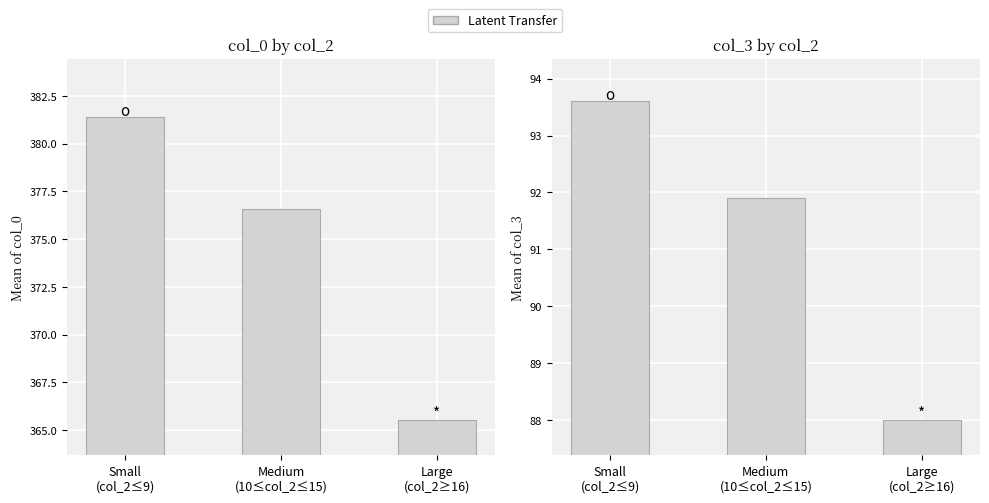

Reading right to left, what are all the values shown in this chart?

col_0: Large
(col_2≥16)=365.5	Medium
(10≤col_2≤15)=376.6	Small
(col_2≤9)=381.4
col_3: Large
(col_2≥16)=88.0	Medium
(10≤col_2≤15)=91.9	Small
(col_2≤9)=93.6